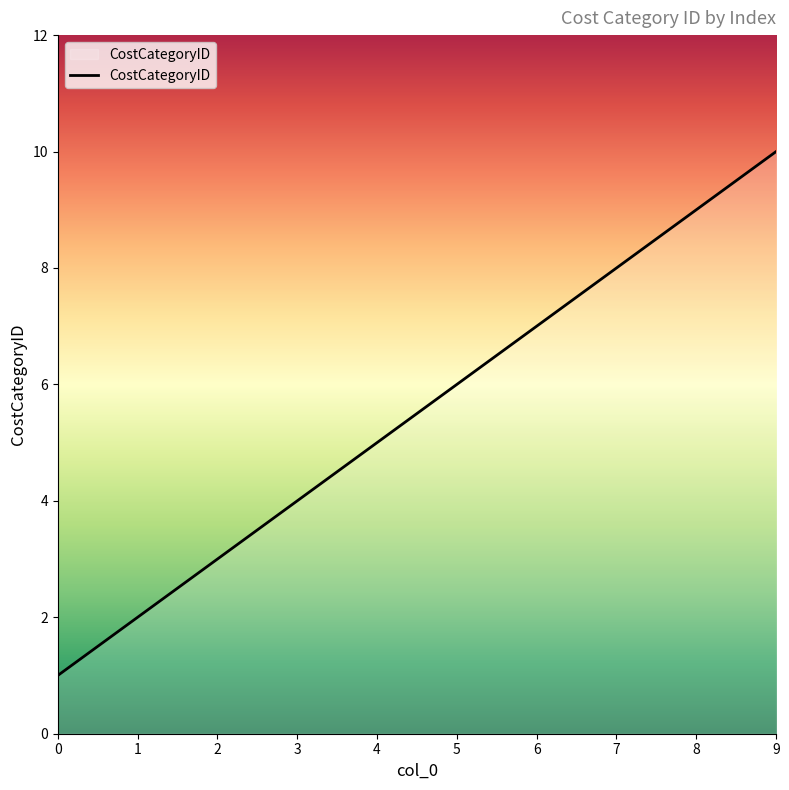

What is the difference between the maximum and minimum values?

9